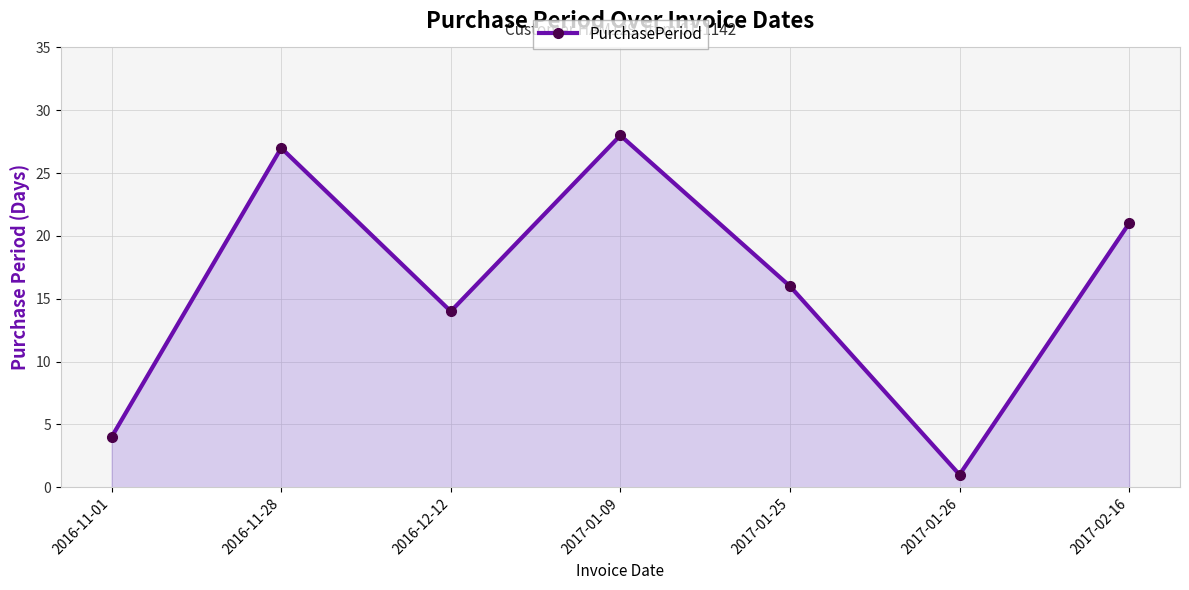

The value at 2017-02-16 is 37. True or false?

False